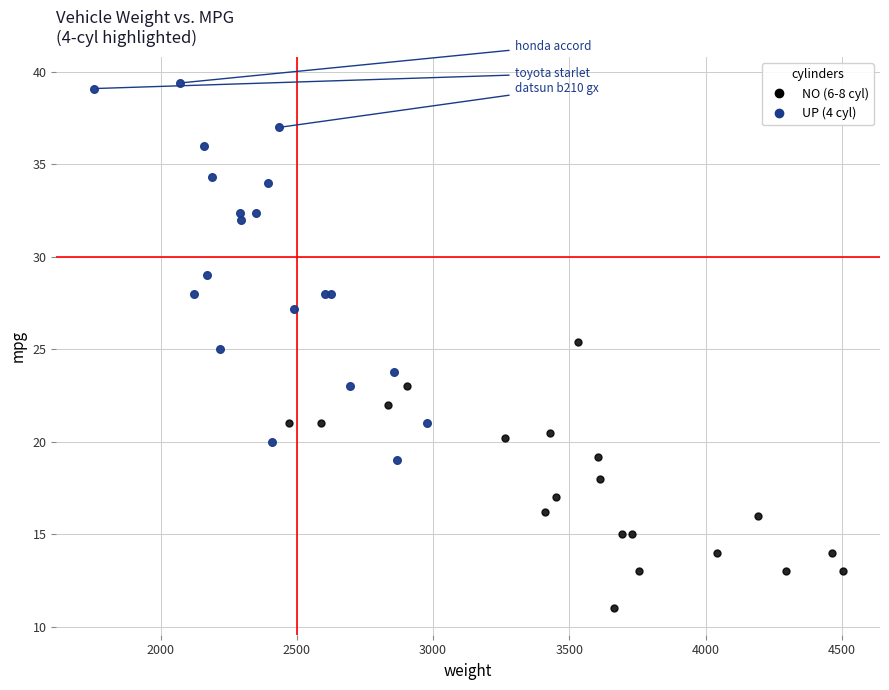

Which series contains the highest Y value?

UP (4 cyl)